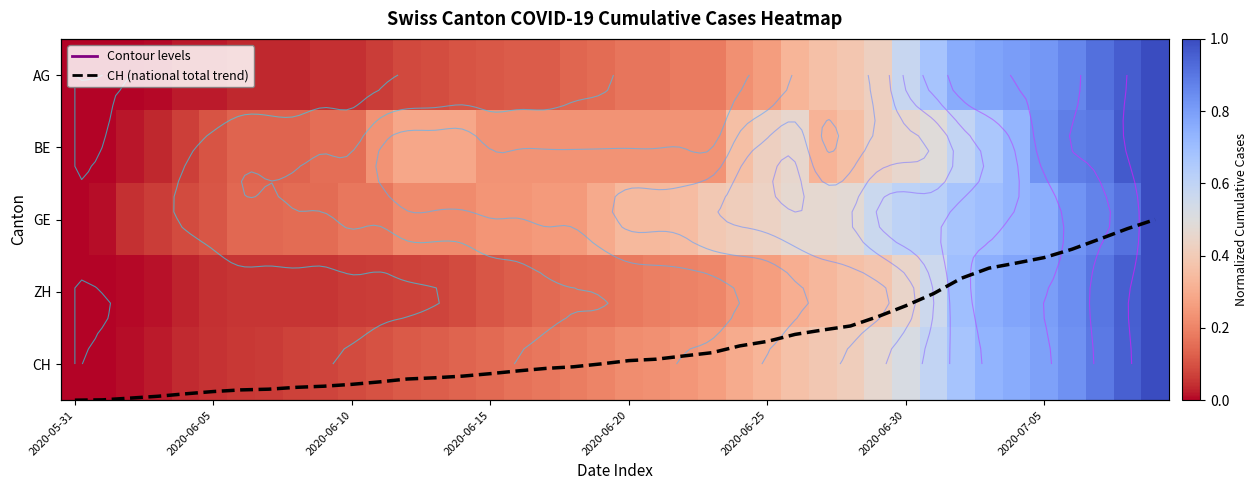

What is the spread (max minus min) of values at 18?

0.1